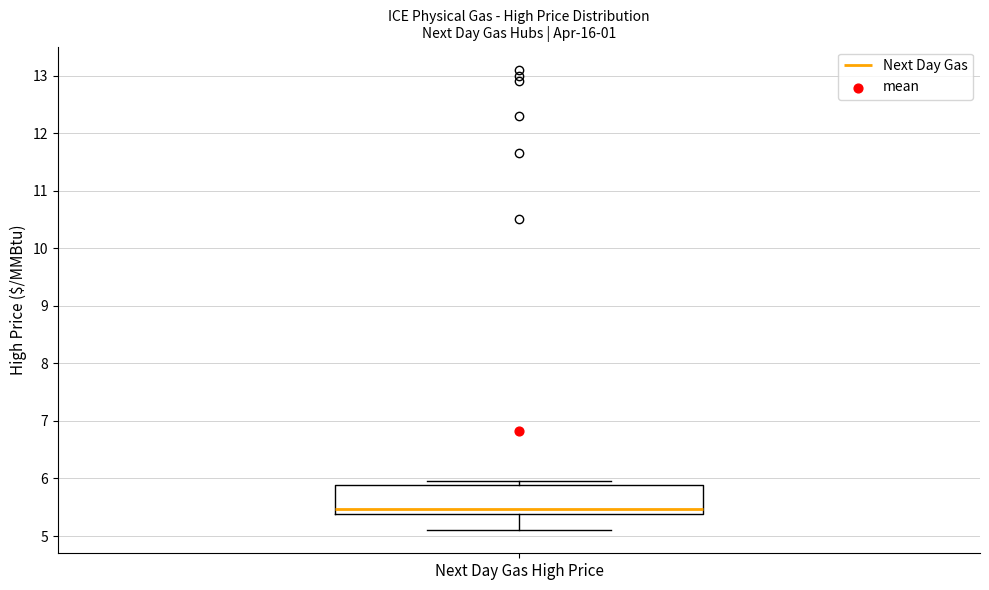

Transcribe this box plot: give where the median line is, the range the box spans, and where the two whiskers end, as read against the y-axis. The values are not printed on the chart, so give them approximately, as read against the axis.

median 5.5, box 5.4 to 5.9, whiskers 5.1 to 6.0